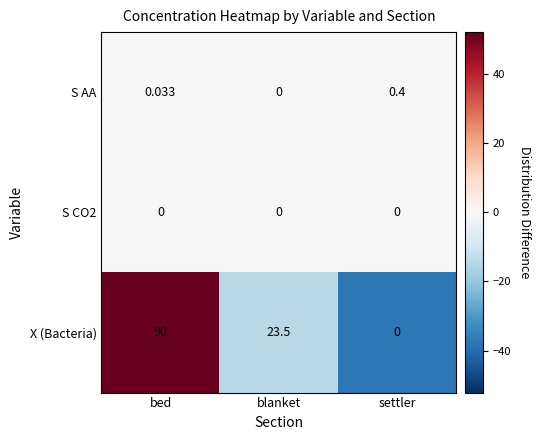

How many data points does each series have?

3